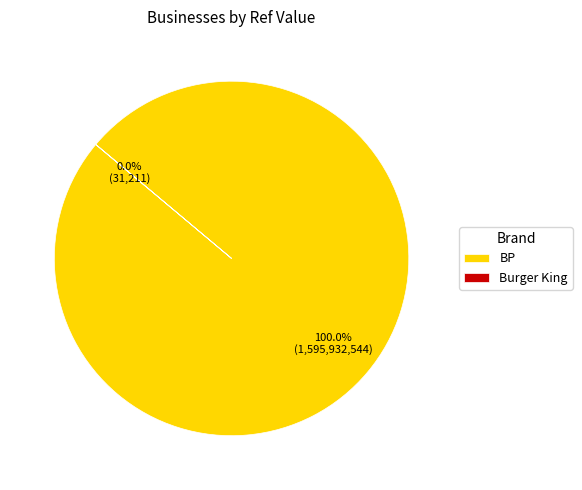

To the nearest percent, what is the average slice percentage?

50%